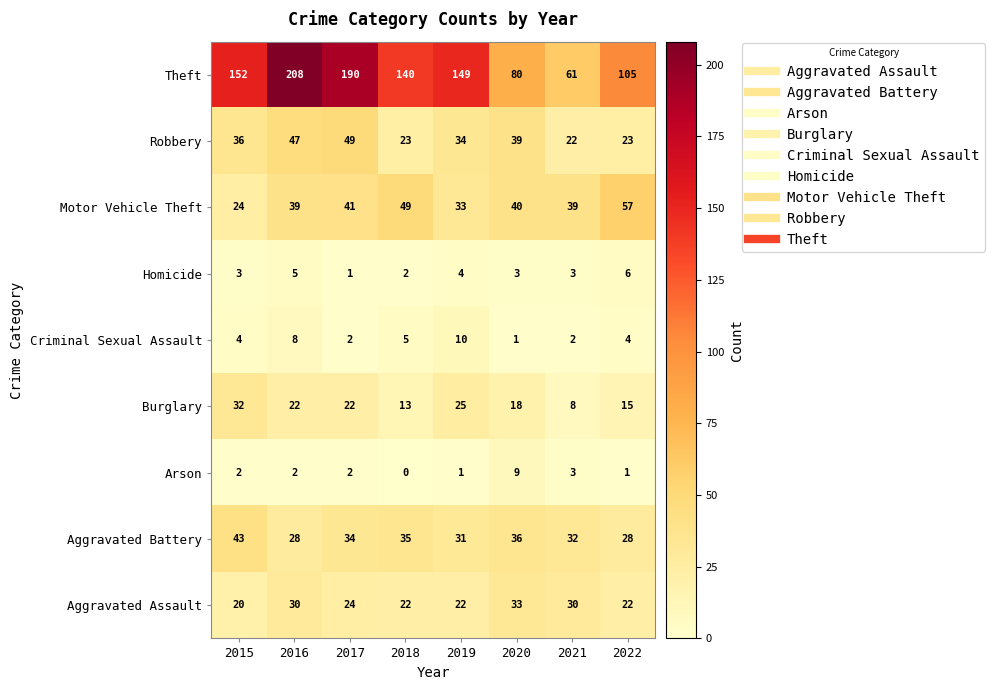

What is the sum of the Theft values at 2020 and 2016?

288